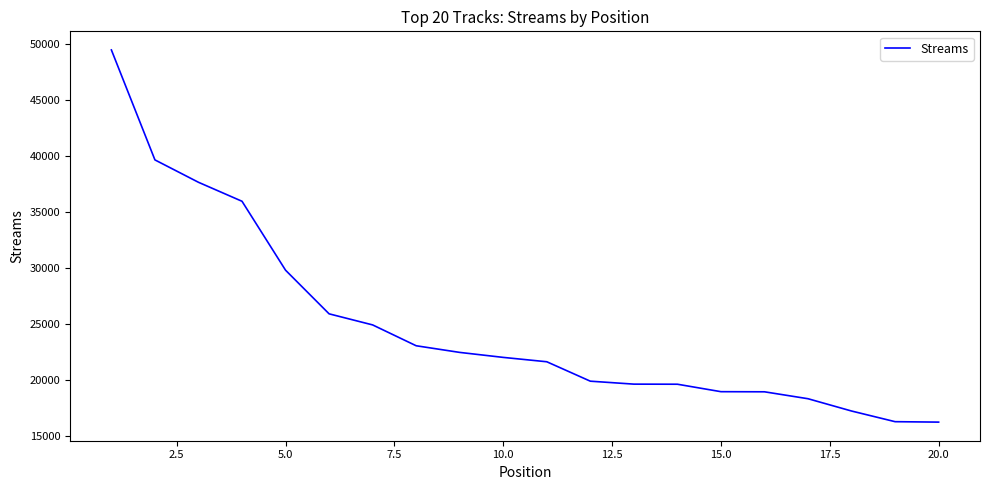

What is the minimum value shown in the chart?

16201